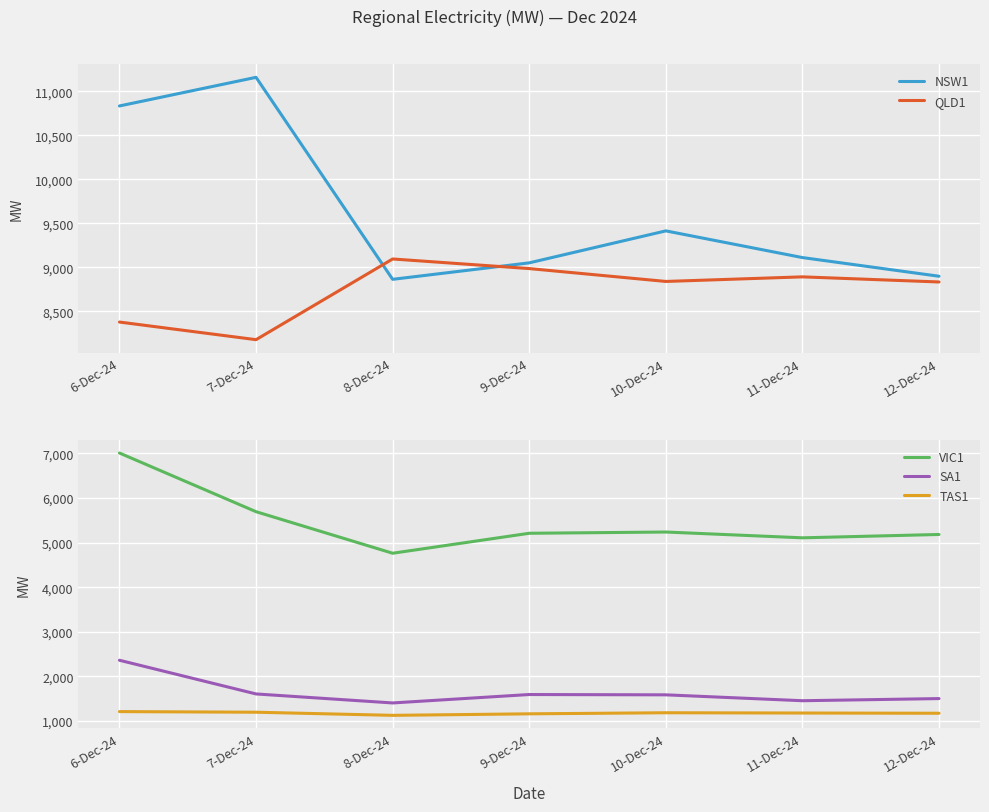

In TAS1, how many points are lower than both neighbors (excluding endpoints)?

1